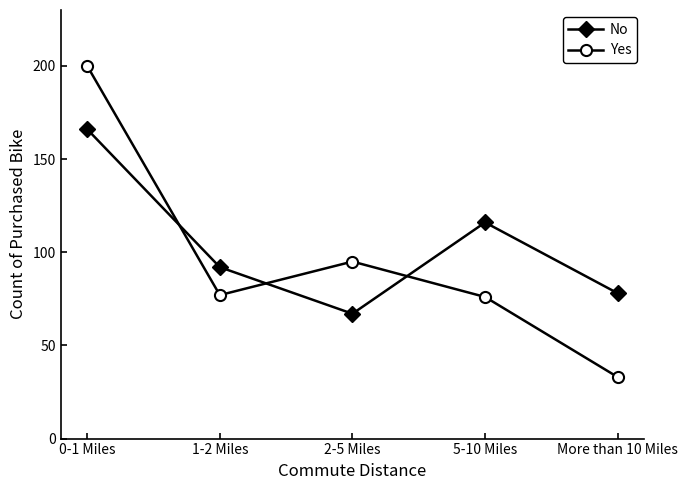

Reading left to right, extract all data points from this chart.

No: 0-1 Miles=166	1-2 Miles=92	2-5 Miles=67	5-10 Miles=116	More than 10 Miles=78
Yes: 0-1 Miles=200	1-2 Miles=77	2-5 Miles=95	5-10 Miles=76	More than 10 Miles=33